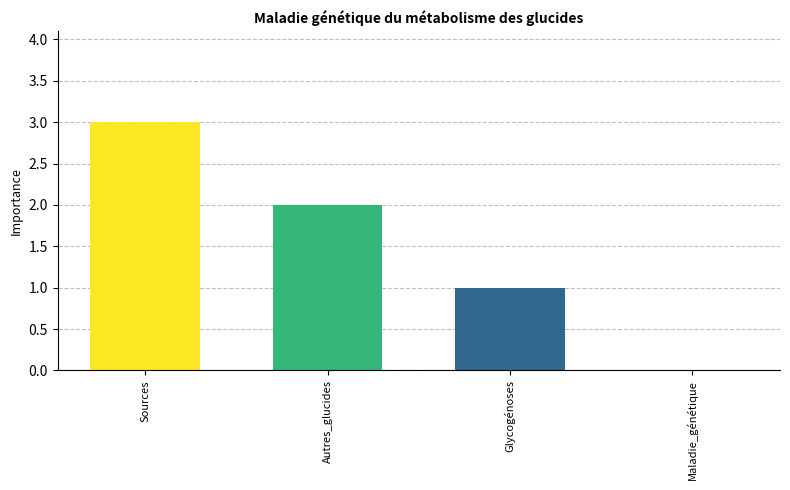

Which has a higher value, Glycogénoses or Maladie_génétique?

Glycogénoses